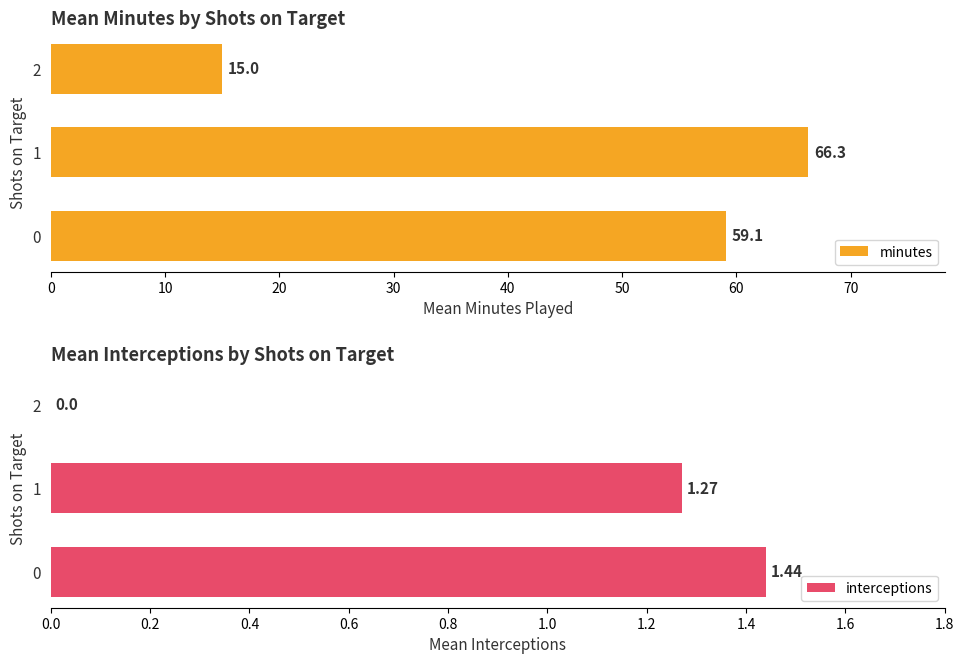

What is the approximate value of minutes at 0?

59.1